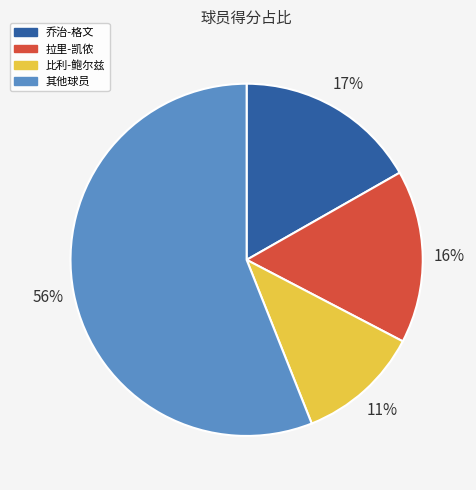

Is there a majority slice in this chart?

Yes